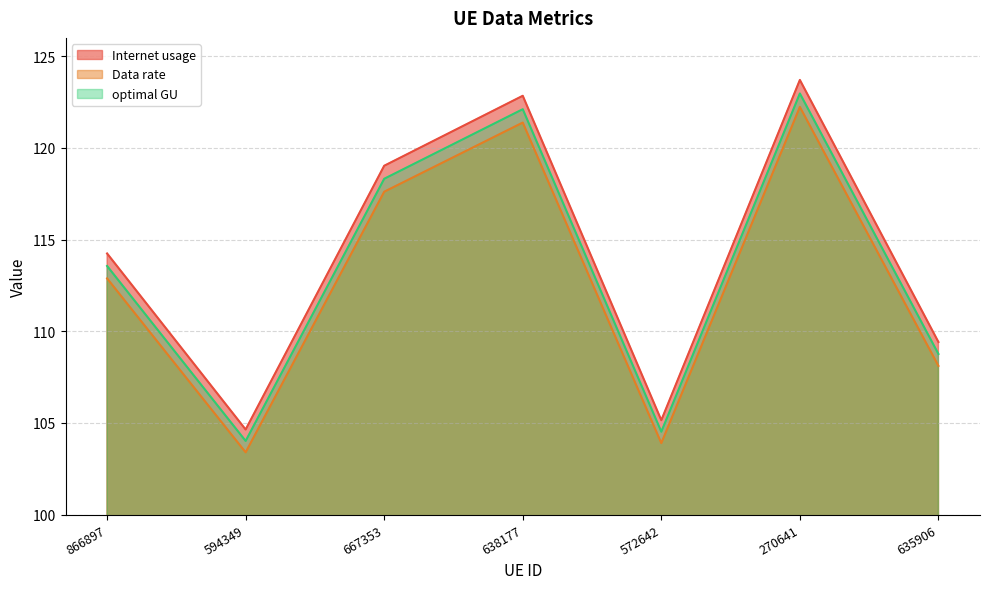

True or false: Data rate and optimal GU intersect in this chart.

False